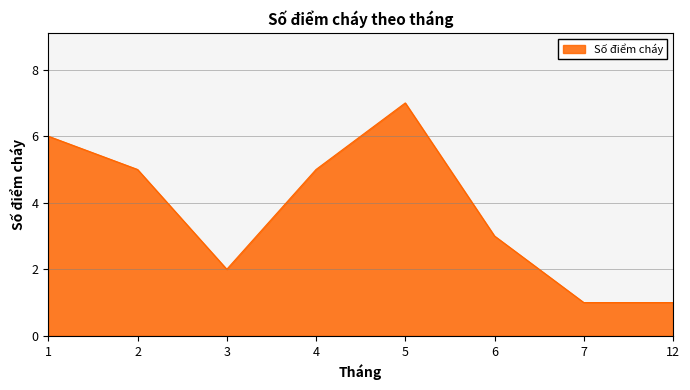

Reading right to left, transcribe all the data shown in this chart.

1	1	3	7	5	2	5	6